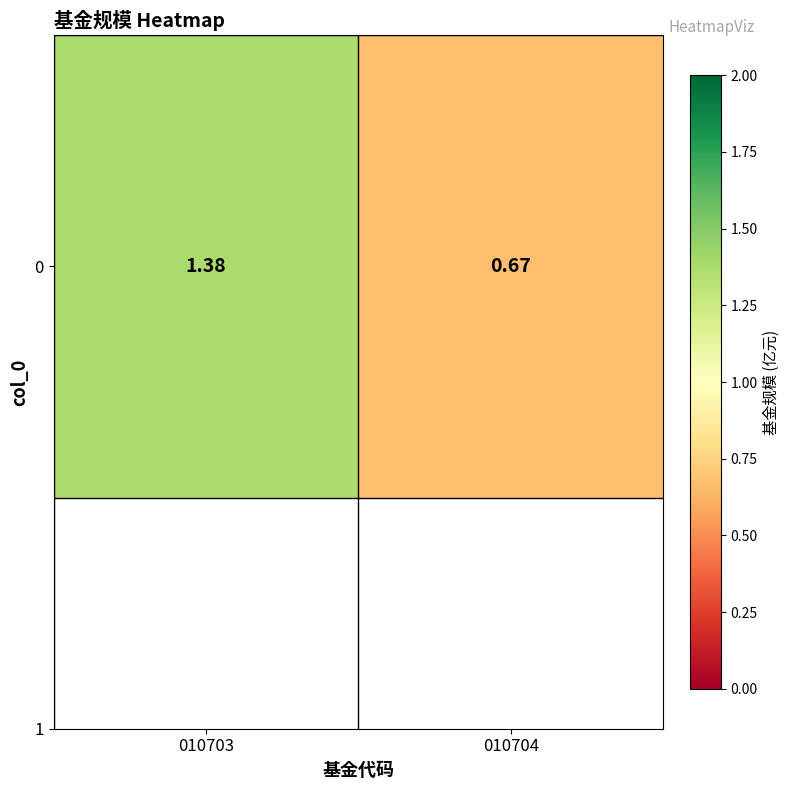

At which label is the value closest to 1?

010704